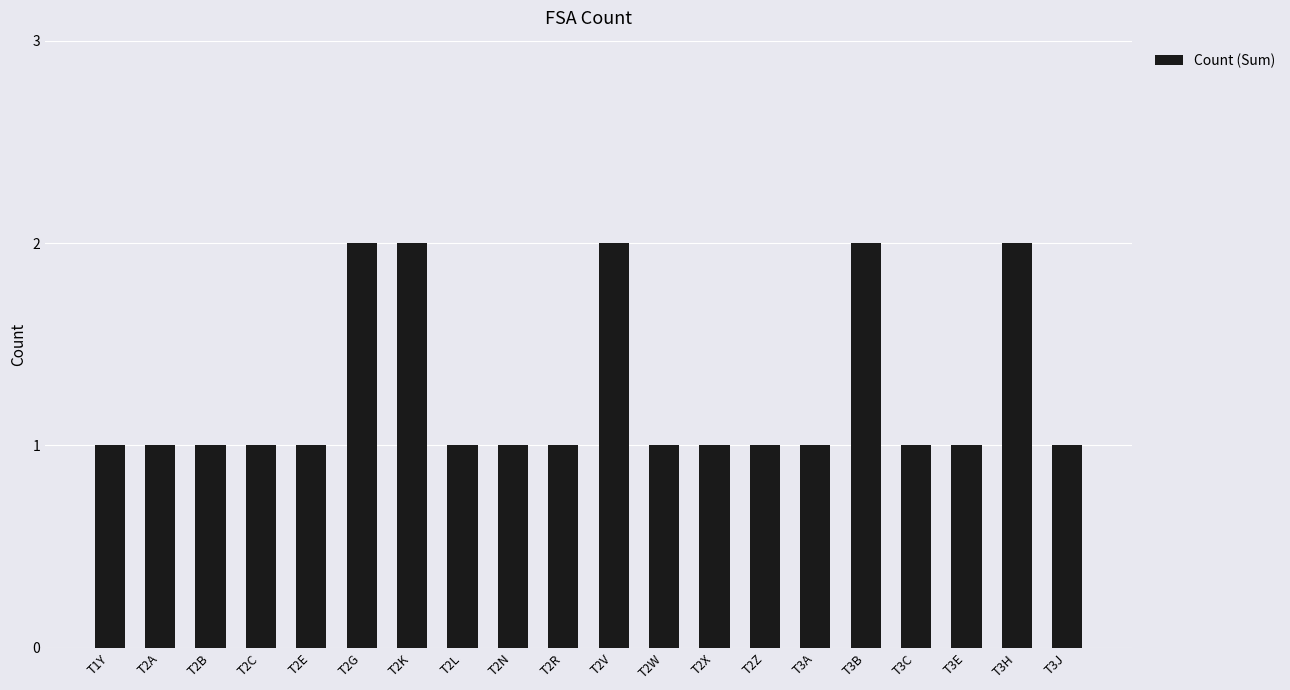

What is the difference between the maximum and minimum values?

1